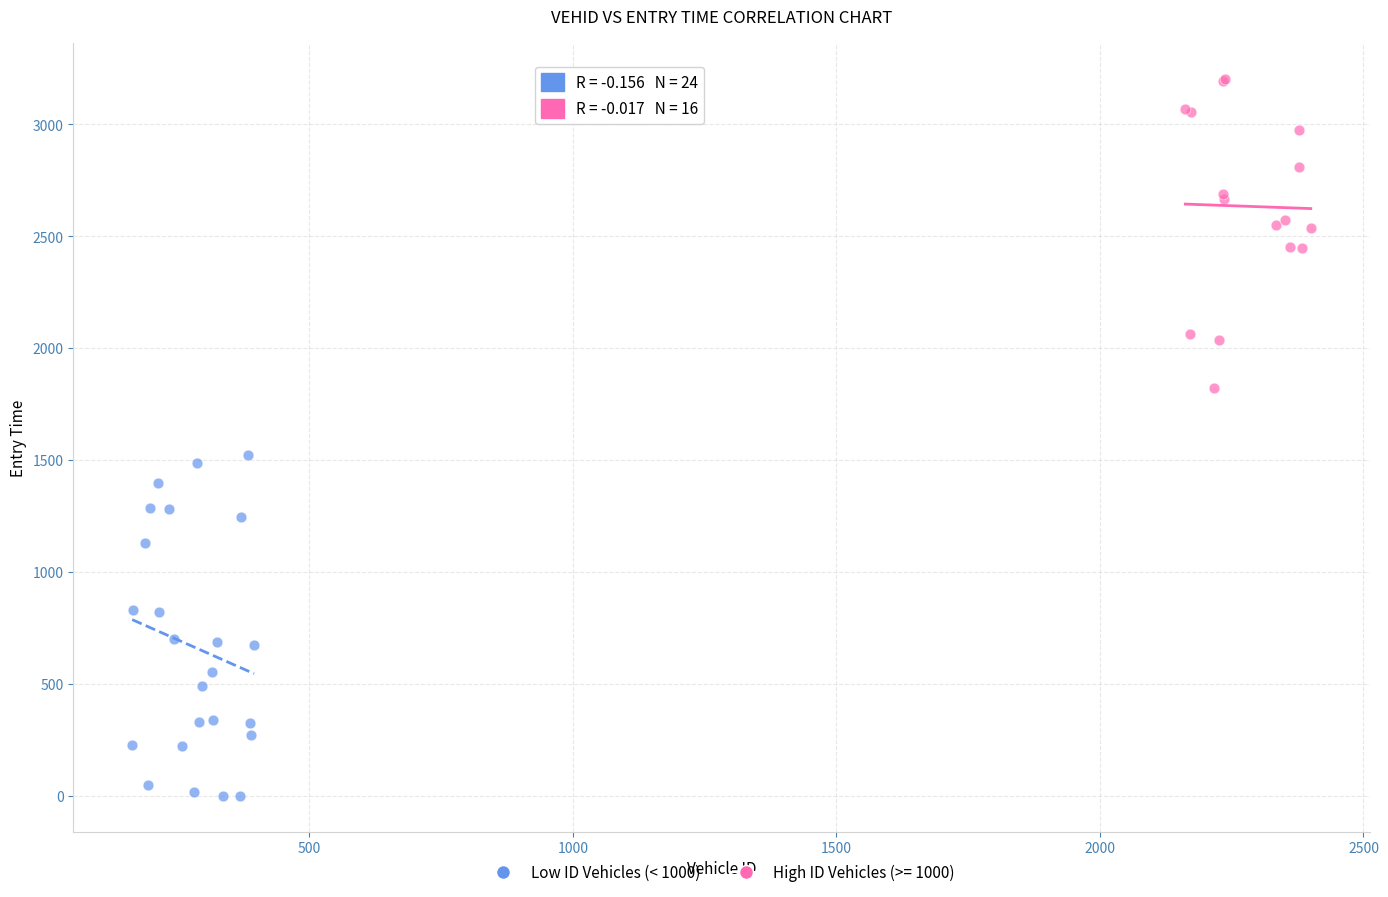

Which series reaches the maximum Y coordinate?

High ID Vehicles (>= 1000)